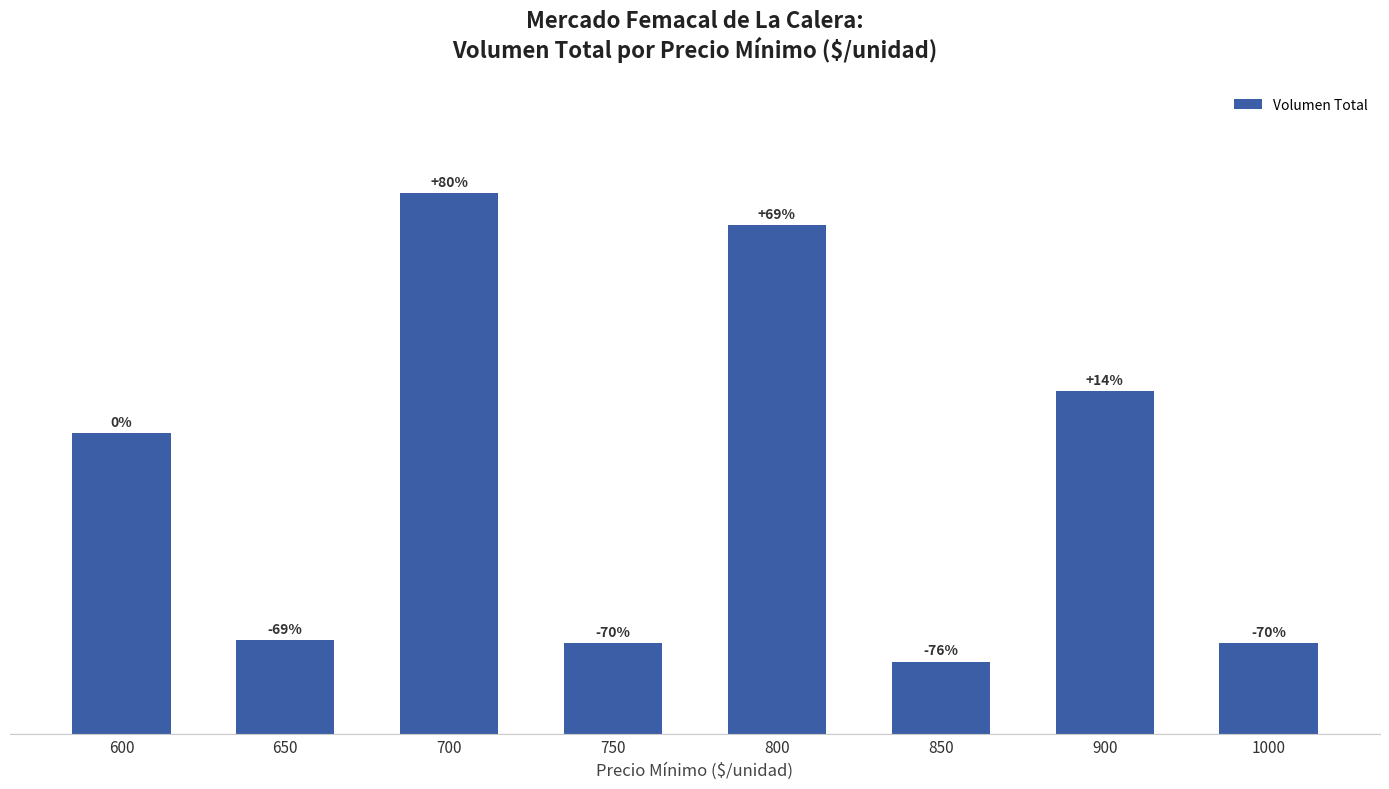

The chart shows a value of 2301 at 850. True or false?

False